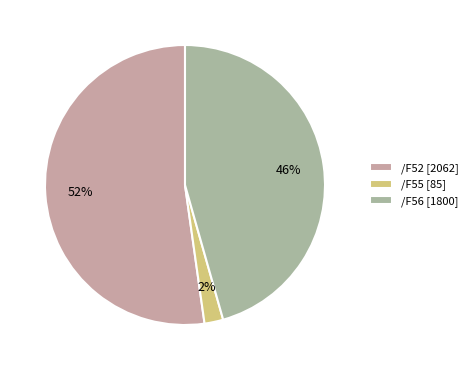

Rank the categories by value from lowest to highest.

/F55 [85], /F56 [1800], /F52 [2062]